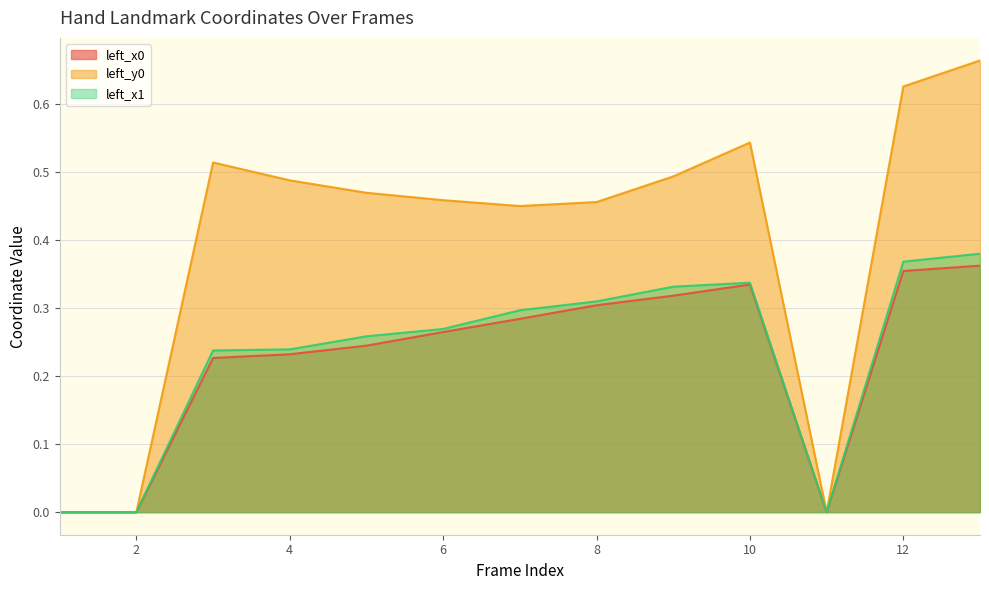

List the labels in order of left_y0 value, smallest first.

1, 2, 11, 7, 8, 6, 5, 4, 9, 3, 10, 12, 13